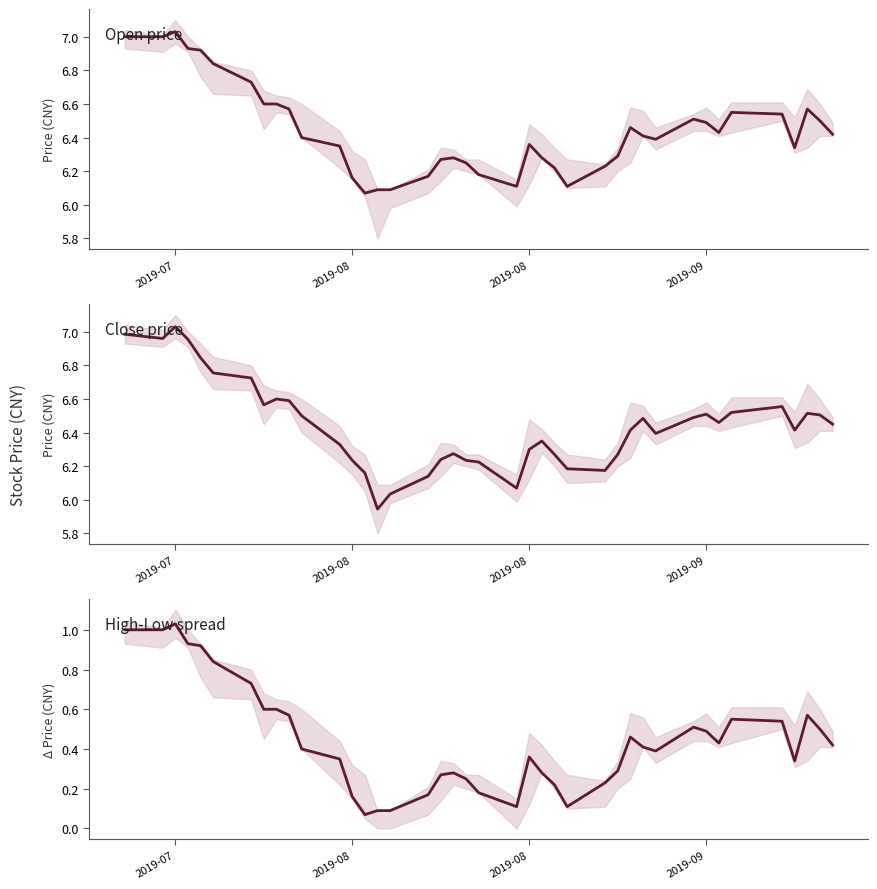

In High-Low spread, how many points are higher than both neighbors (excluding endpoints)?

7